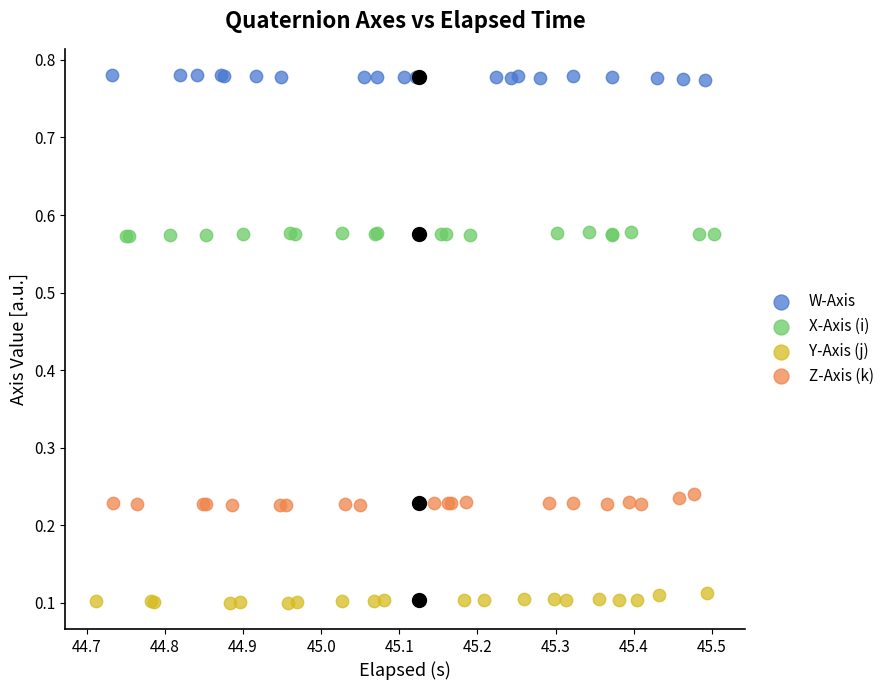

Which series contains the highest Y value?

W-Axis